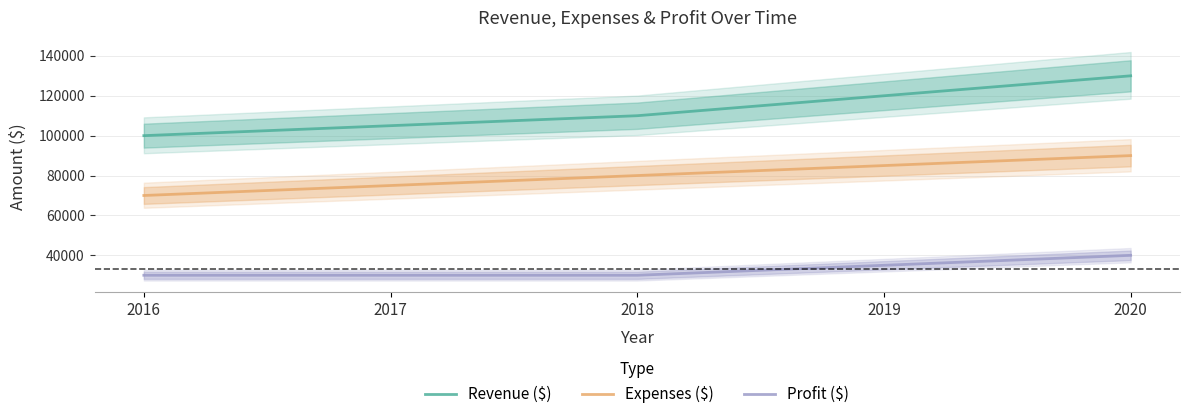

What is the minimum value for Expenses ($)?

70000